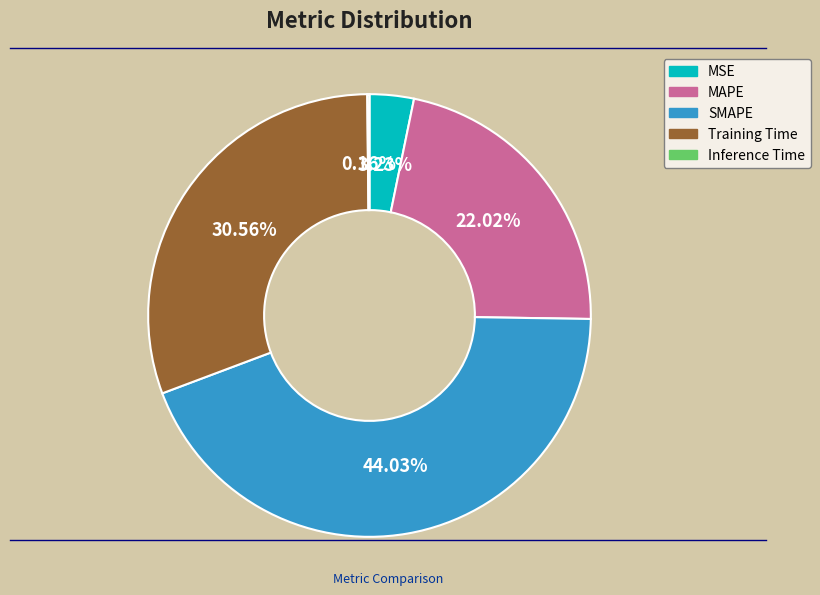

Does any single category account for the majority?

No